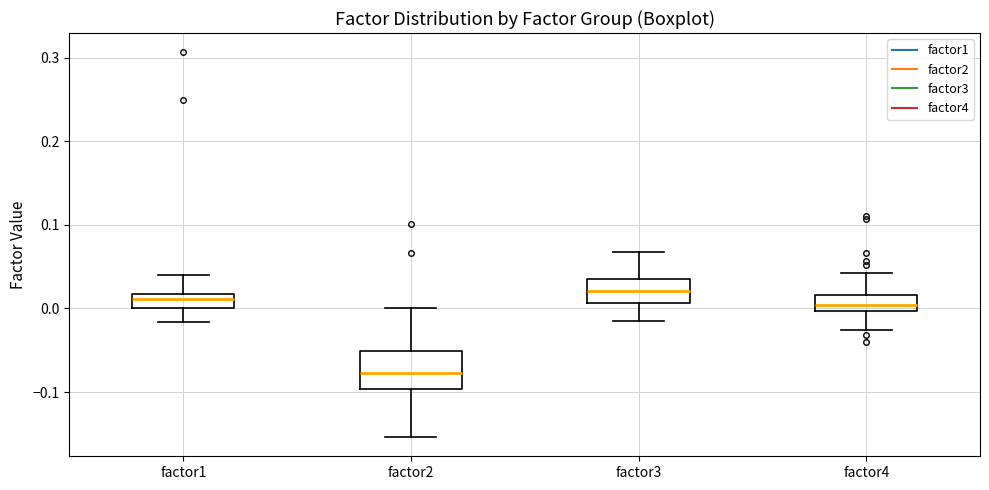

Reading left to right, transcribe this box plot: for each box, give where its median line is, the range the box spans, and where its two whiskers end, as read against the y-axis. The values are not printed on the chart, so give them approximately, as read against the axis.

factor1: median 0.01, box 0.00 to 0.02, whiskers -0.02 to 0.04
factor2: median -0.08, box -0.10 to -0.05, whiskers -0.15 to 0.00
factor3: median 0.02, box 0.01 to 0.04, whiskers -0.01 to 0.07
factor4: median 0.00 (inside the box), box 0.00 to 0.02, whiskers -0.03 to 0.04